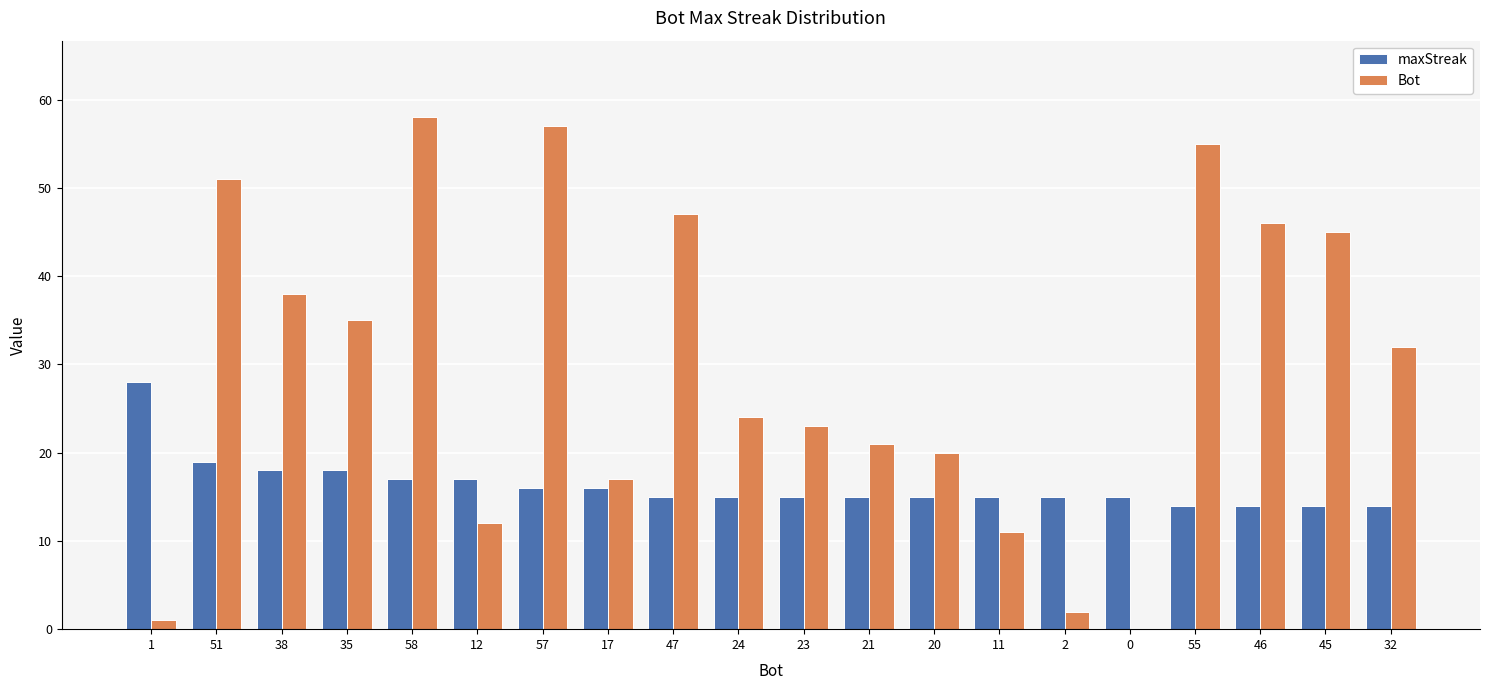

Is the value of Bot at 23 greater than the value of maxStreak at 2?

Yes